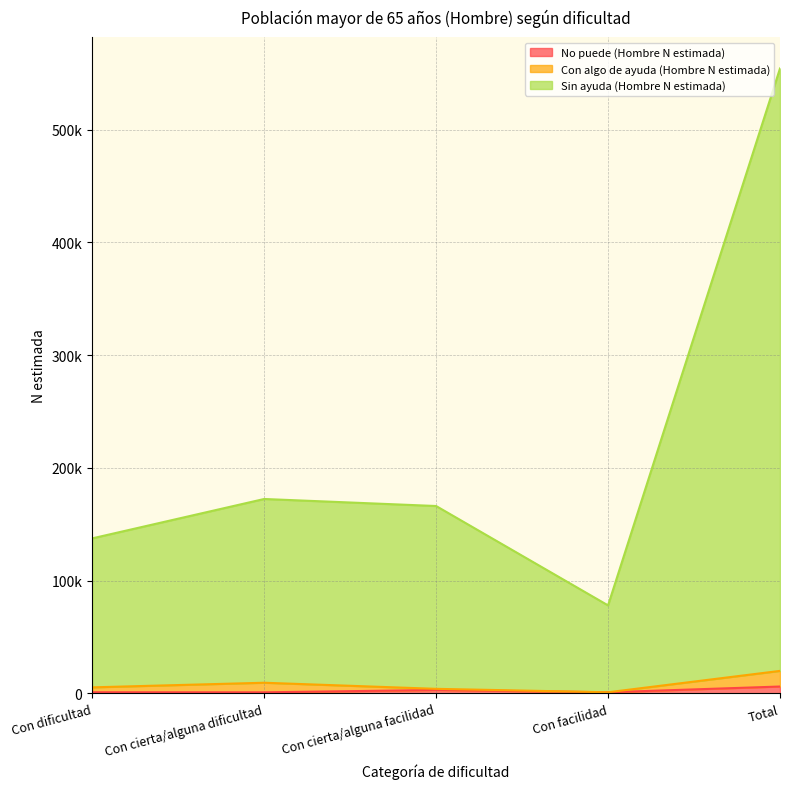

True or false: Sin ayuda (Hombre N estimada) and No puede (Hombre N estimada) intersect in this chart.

False